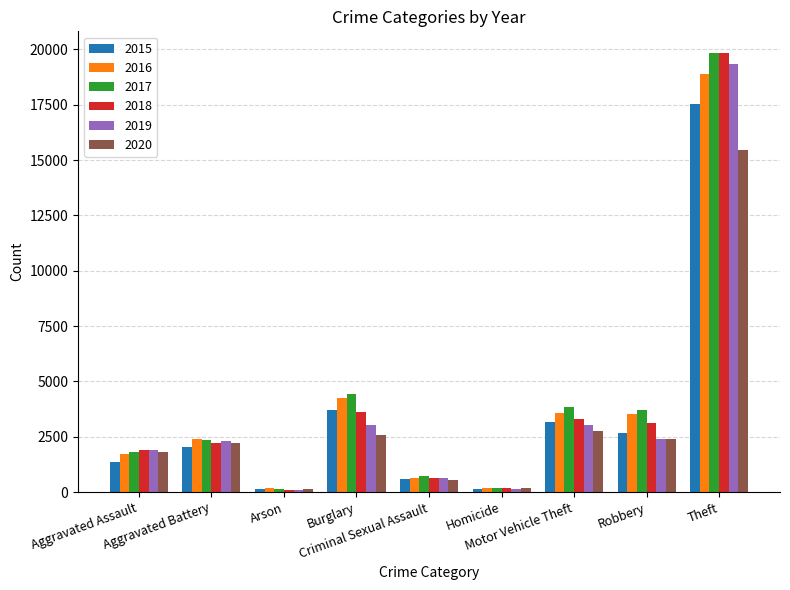

Are the bars horizontal?

No